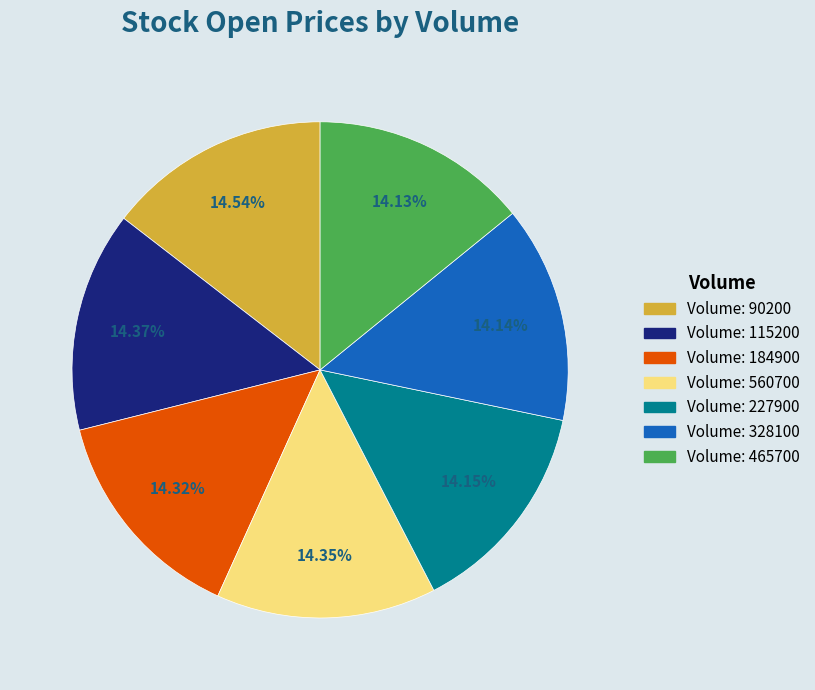

Is there any slice that represents more than half of the pie?

No